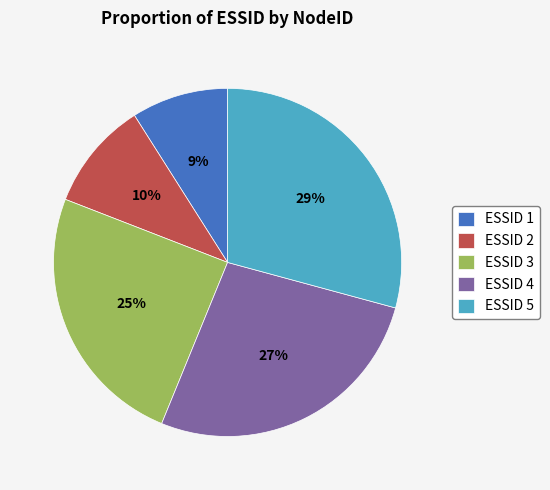

Is ESSID 4 the majority of the pie?

No